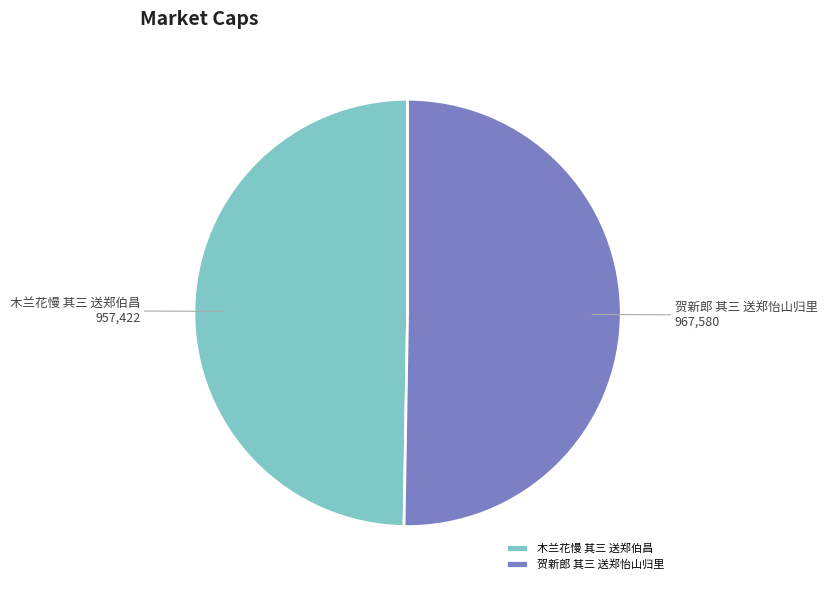

Combined, do 贺新郎 其三 送郑怡山归里 and 木兰花慢 其三 送郑伯昌 account for over 50%?

Yes